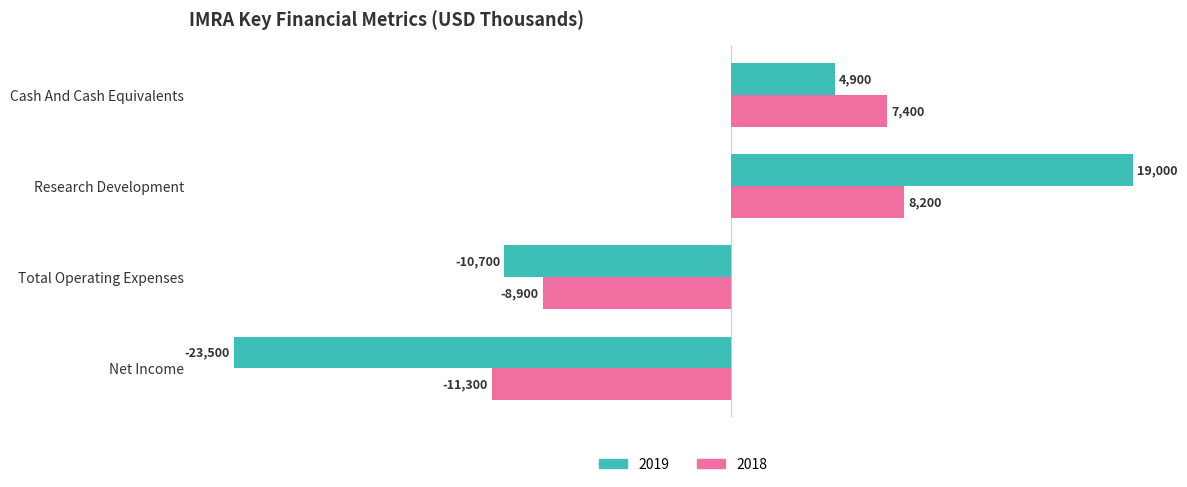

List the series in order of their peak value, lowest first.

2018, 2019